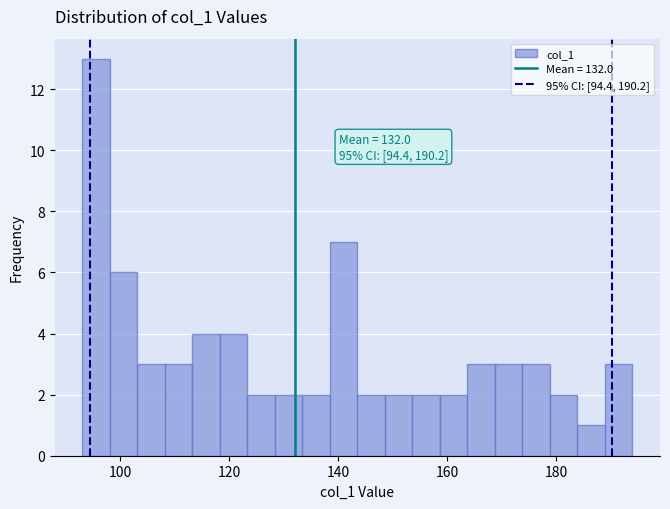

Read against the x-axis, roughly where is the centre of the tallest bar?

96